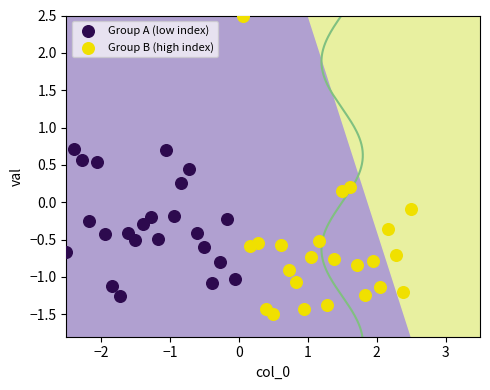

Which series reaches the minimum Y coordinate?

Group B (high index)